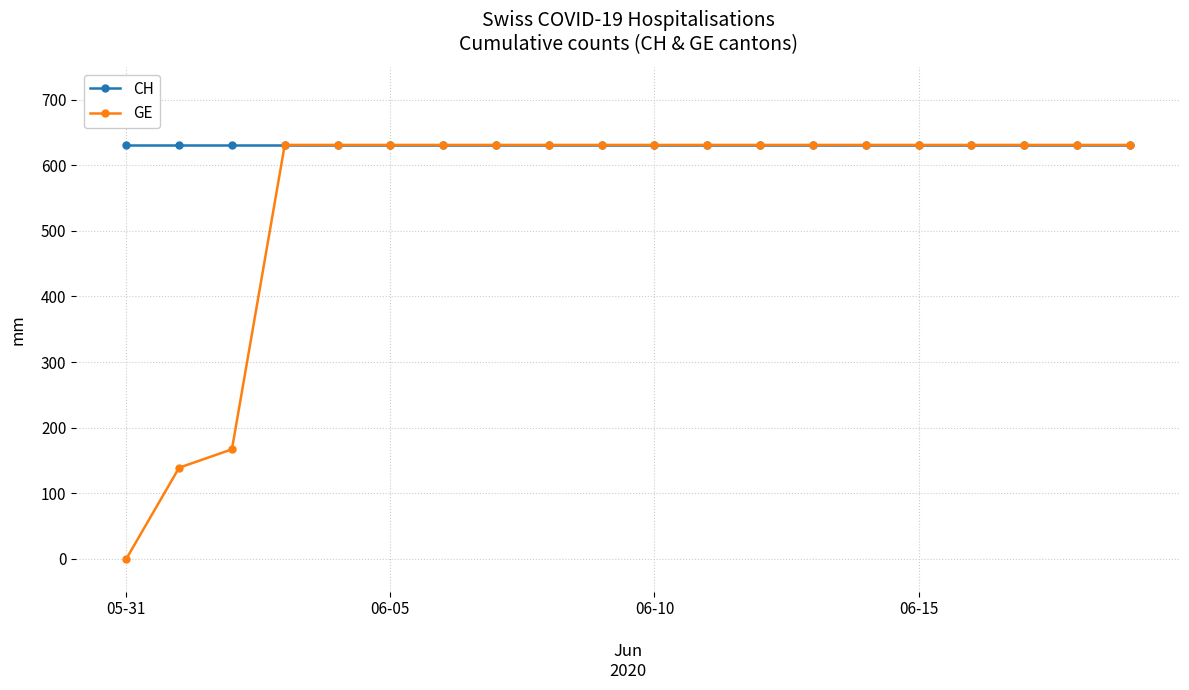

Which series has the largest total across all categories?

CH